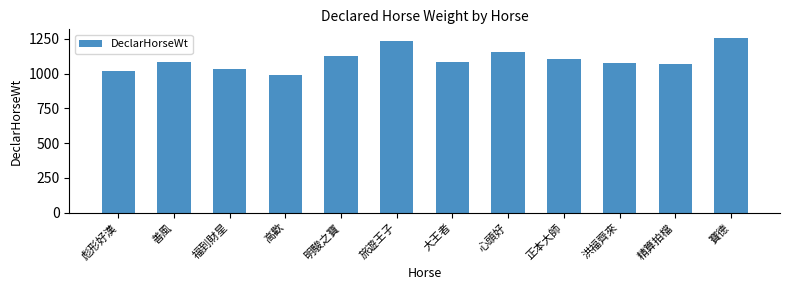

What position from the left is 洪福齊來?

10